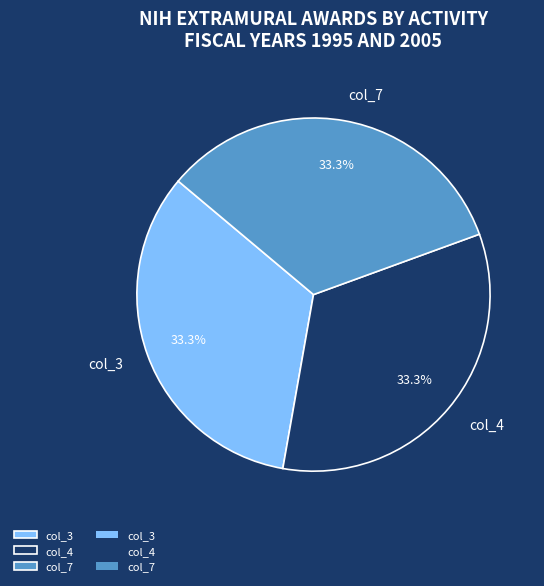

What is the total percentage of col_7 and col_4?

66.7%